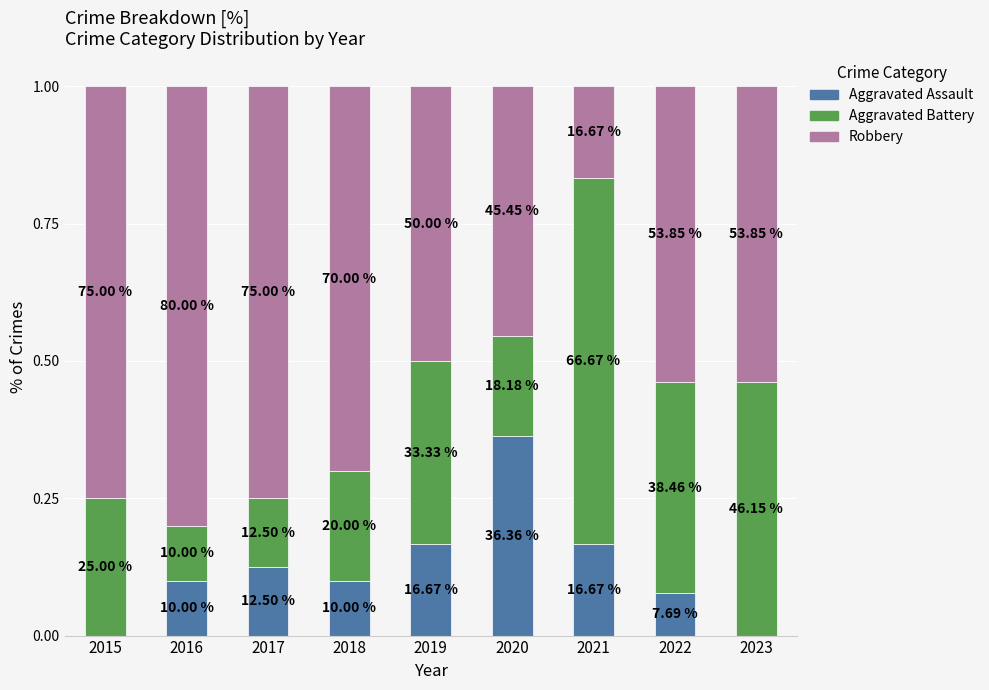

What value does the Aggravated Battery series have at 2022?

0.4